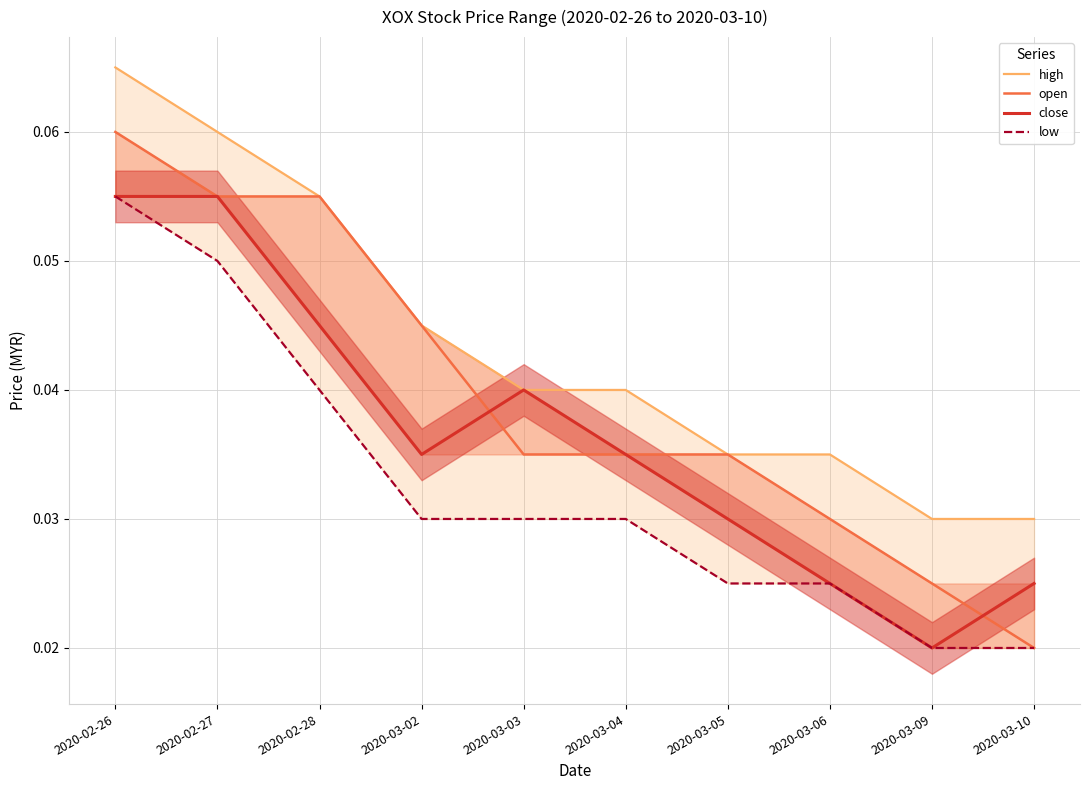

True or false: low and open cross at least once.

False